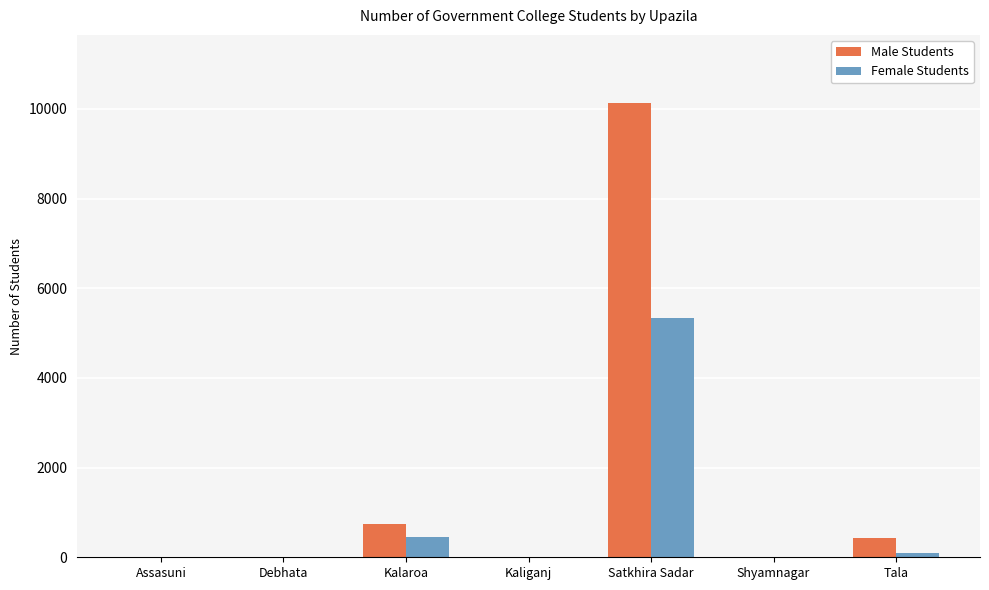

Which category has the highest value across all series?

Satkhira Sadar